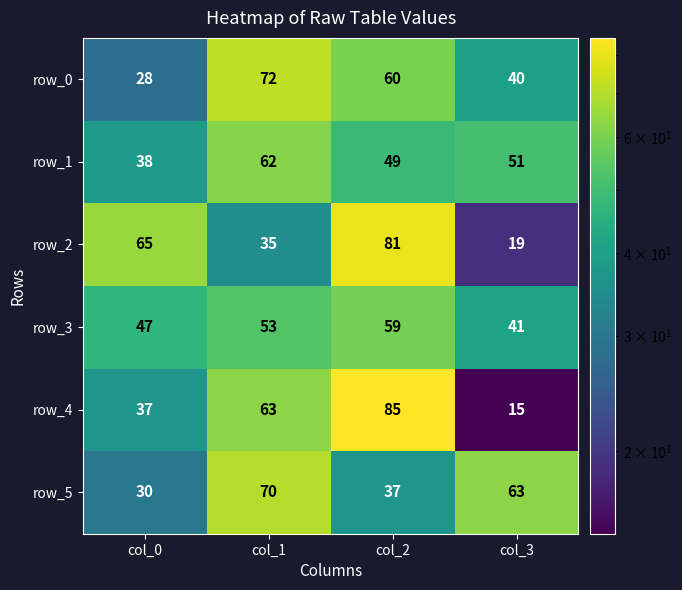

What is the sum of the row_2 values at col_1 and col_2?

116